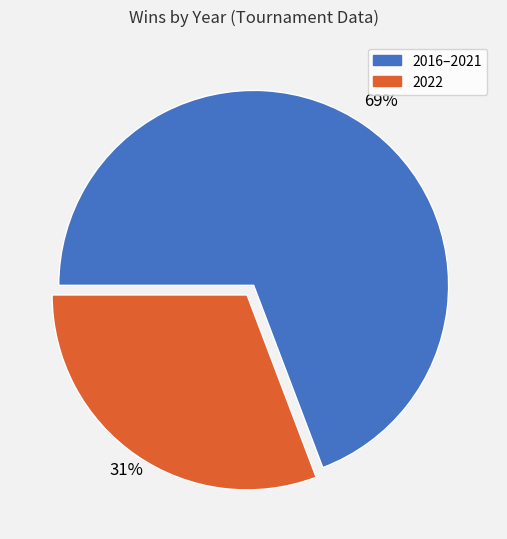

To the nearest percent, what is the difference between the largest and smallest slice percentages?

38%